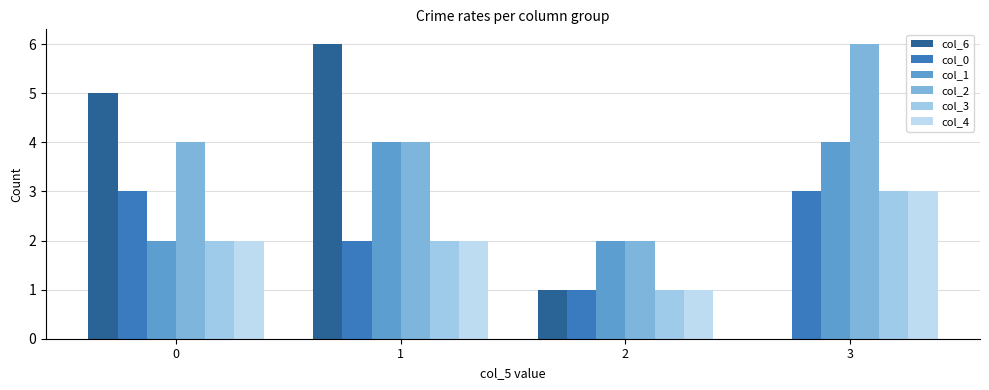

What is the approximate value of col_0 at 3?

3